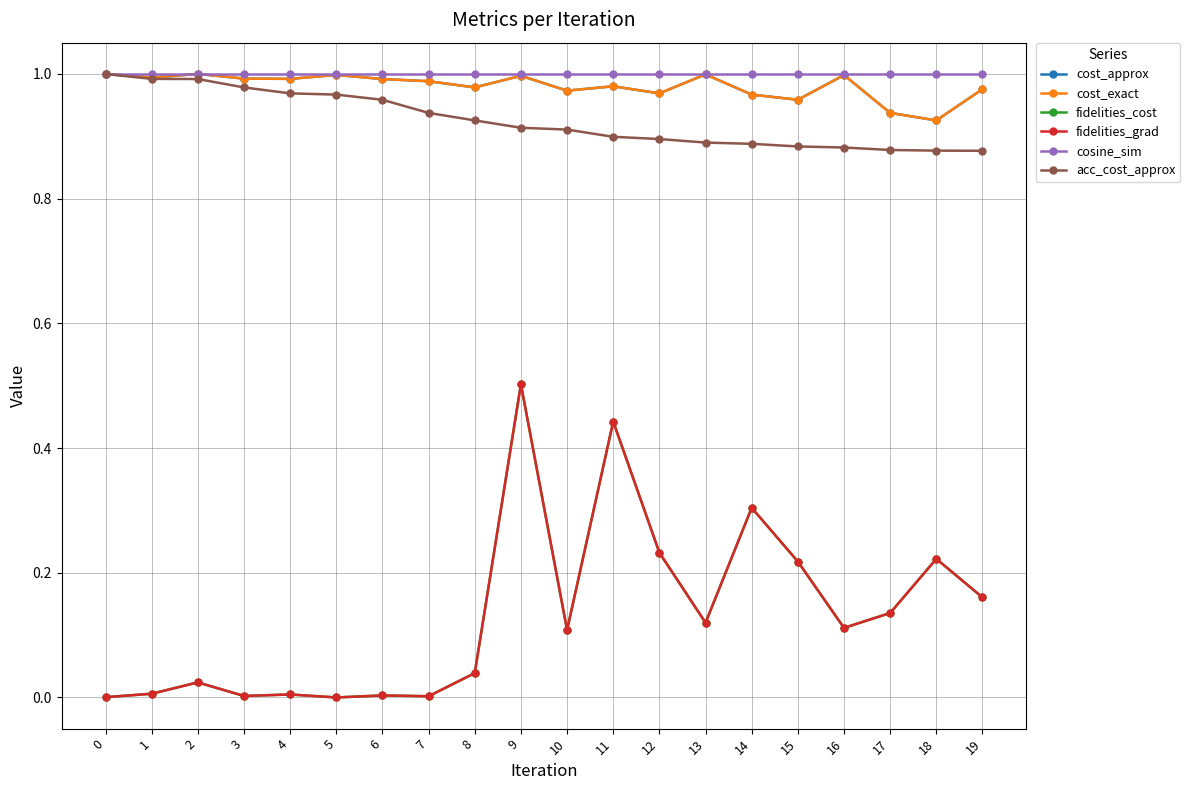

True or false: fidelities_cost and cost_approx cross at least once.

False